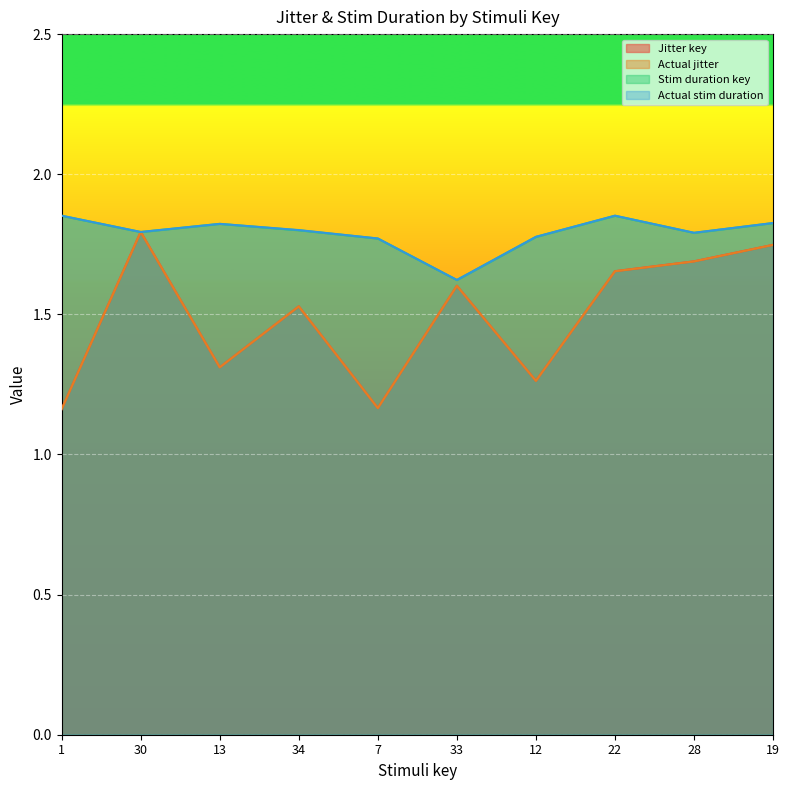

Read the Actual stim duration value at 1.

1.9